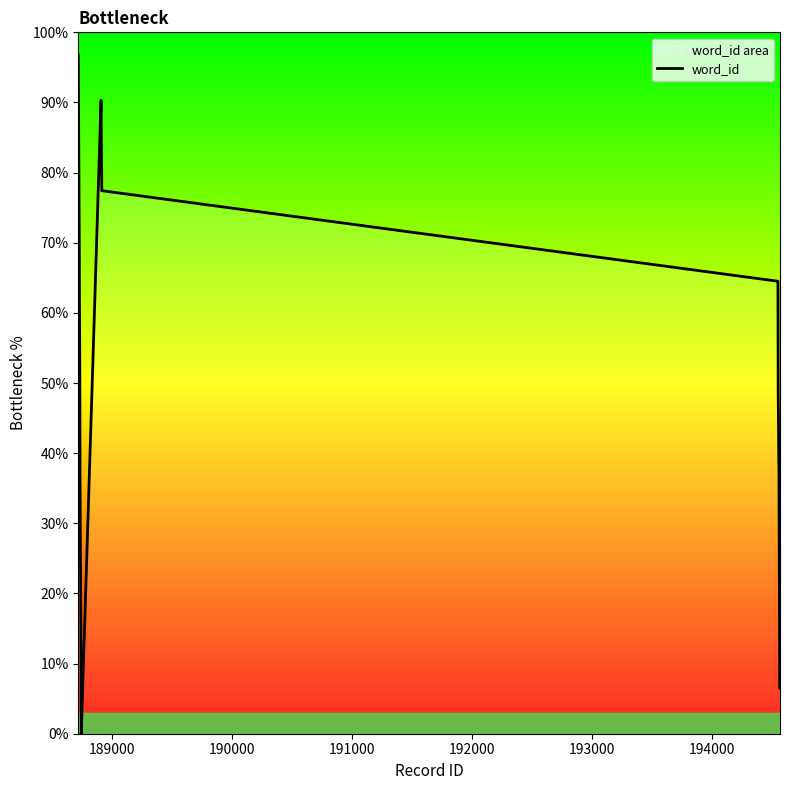

Does the chart have visible grid lines?

No